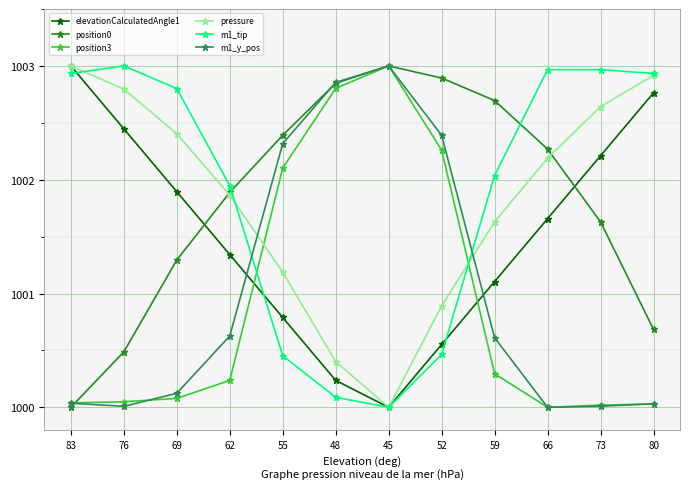

Where is the first local minimum for pressure?

45